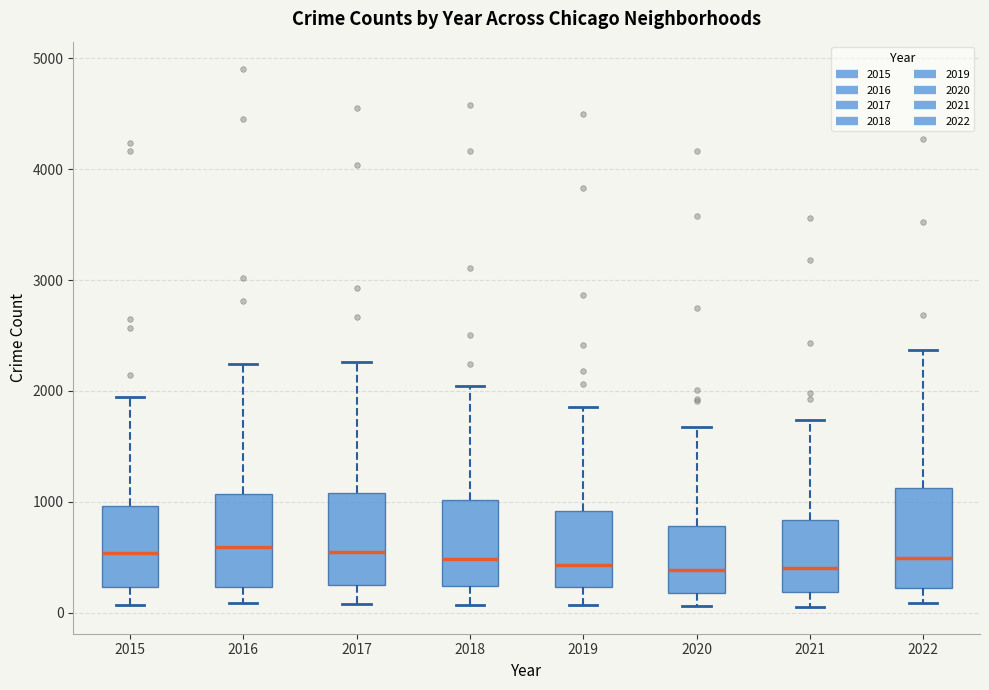

Where is the upper edge of the box at x = 2019 on the y-axis? The values are not printed on the chart, so give them approximately, as read against the axis.

900